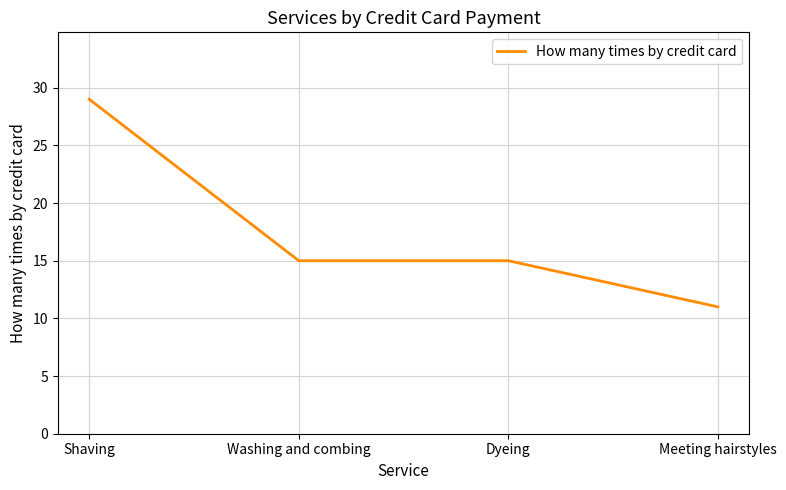

Is it true that the value at Shaving is 29?

True